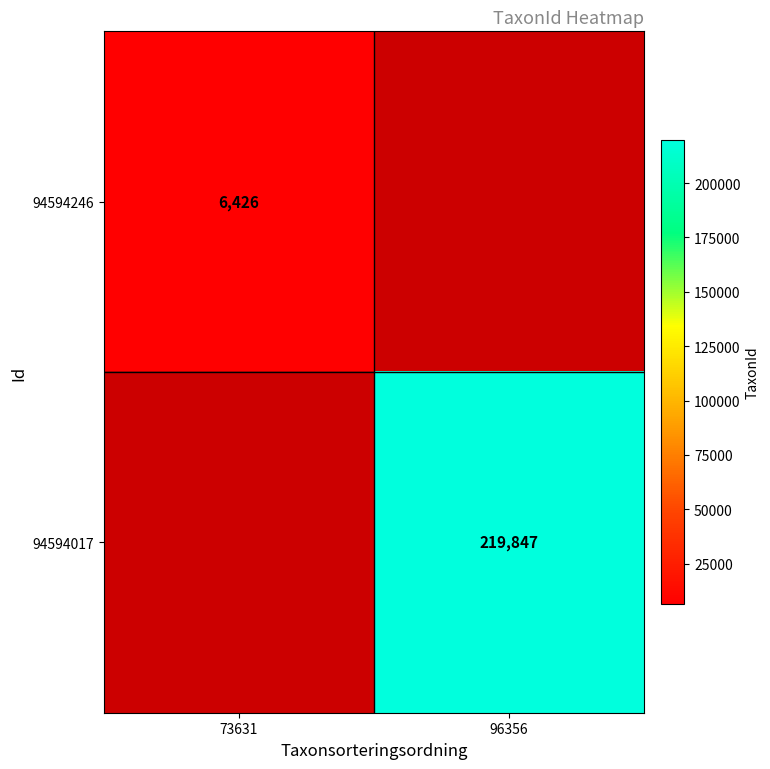

What is the total value across all series at 73631?

6426